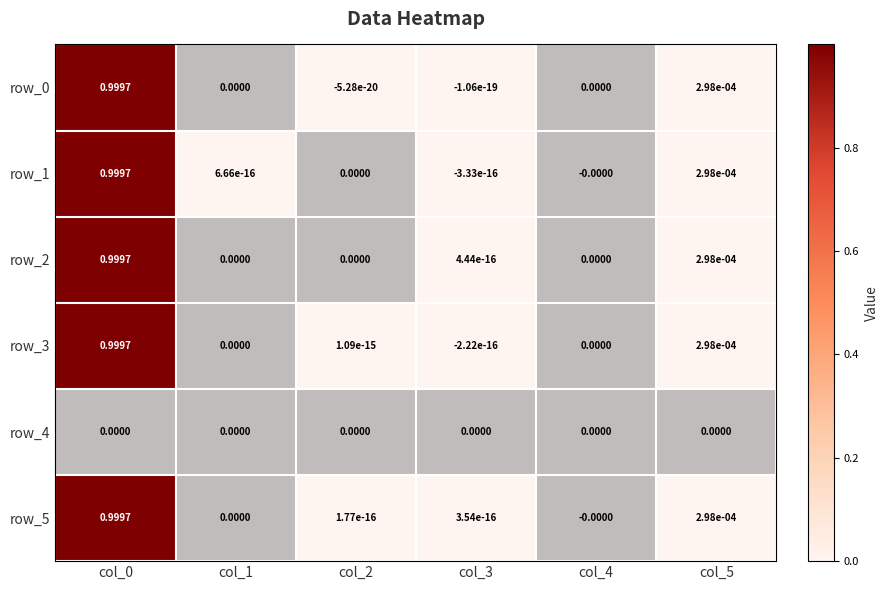

What is the difference between the maximum and second lowest values in the row_0 series?

1.0